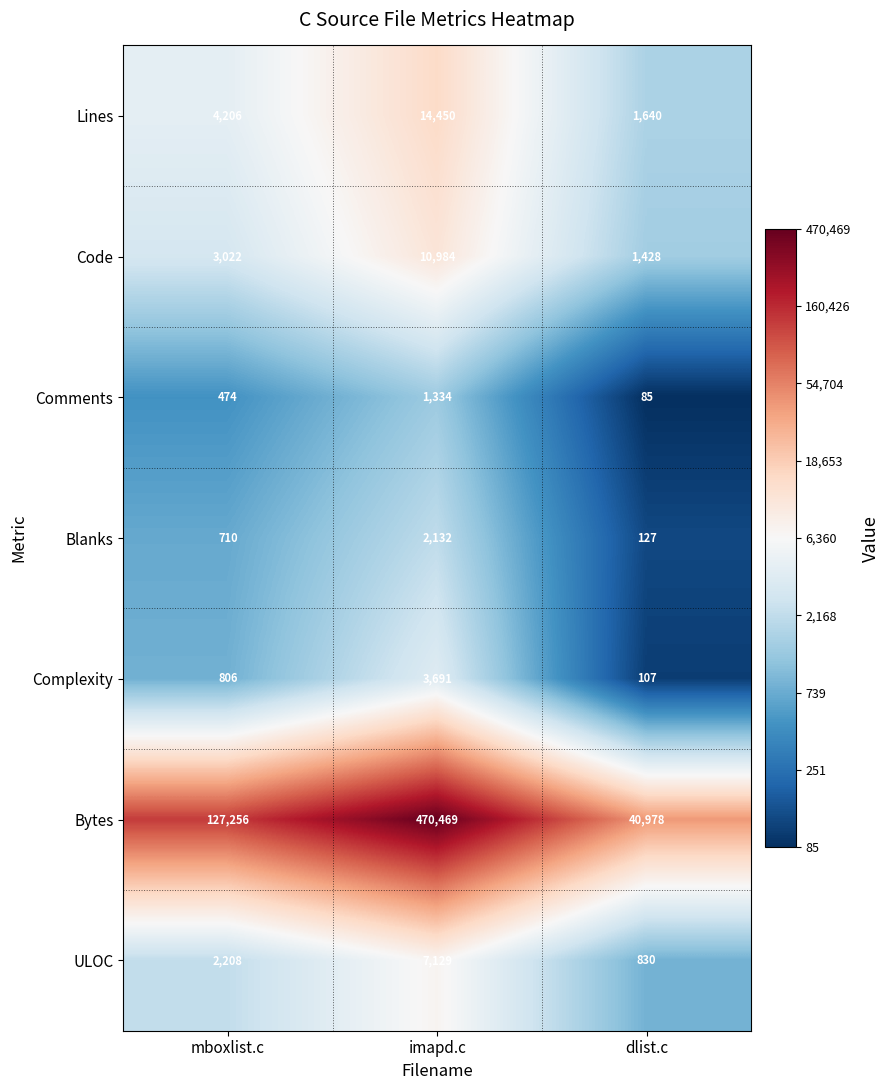

Reading right to left, list all the values displayed in this chart.

Lines: 1640	14450	4206
Code: 1428	10984	3022
Comments: 85	1334	474
Blanks: 127	2132	710
Complexity: 107	3691	806
Bytes: 40978	470469	127256
ULOC: 830	7129	2208